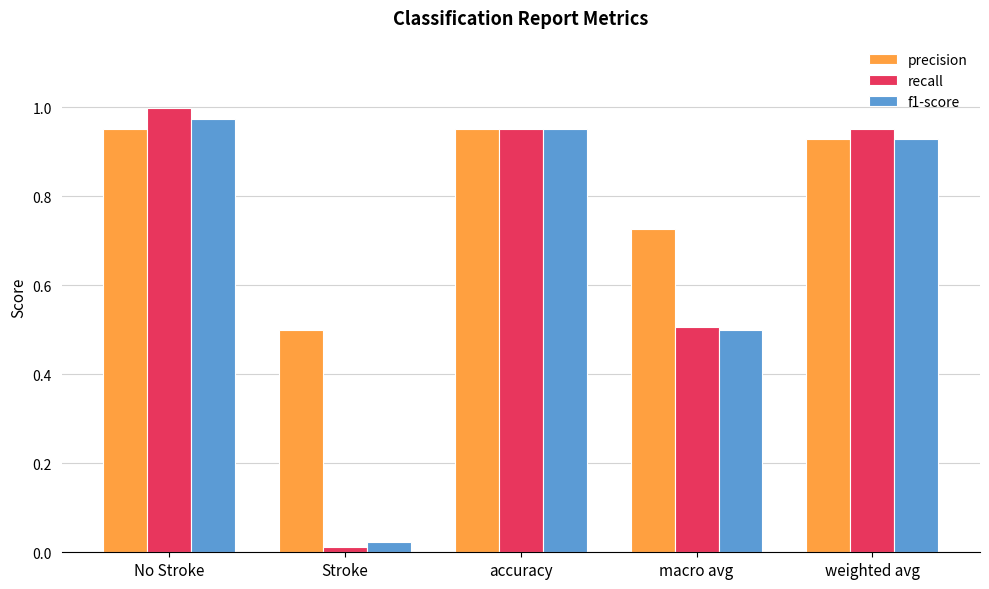

What is the sum of all recall values?

3.4